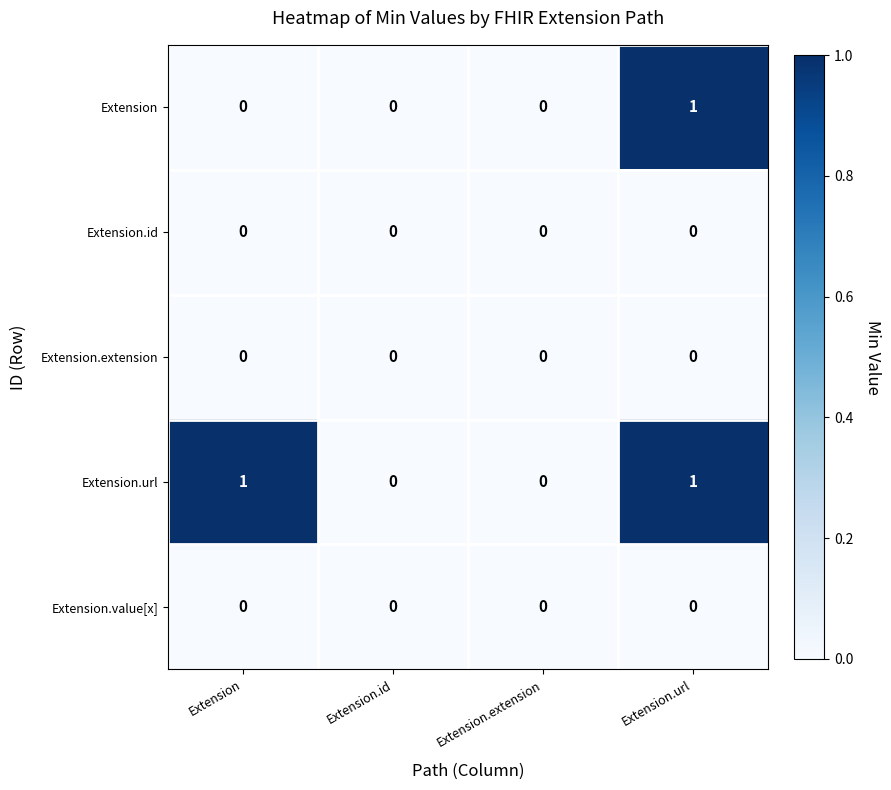

True or false: Extension.value[x] has a value of 0 at Extension.extension.

True